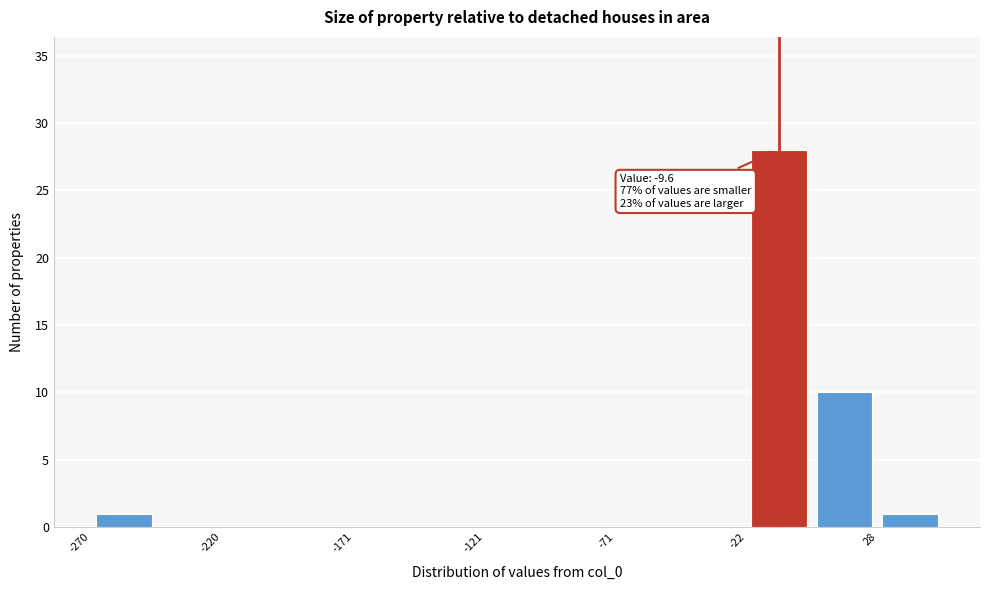

Over which range of the x-axis is the bar tallest?

-20 to 5